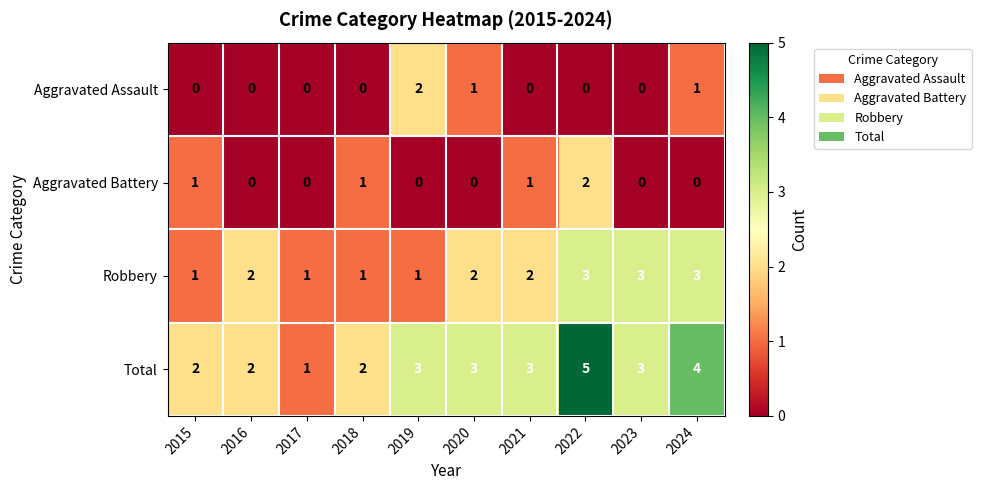

What is the sum of all Robbery values?

19